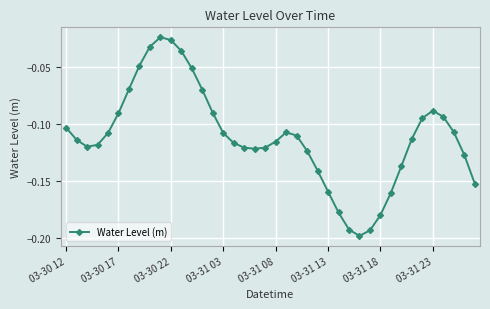

Does the chart display data point markers on the line(s)?

Yes